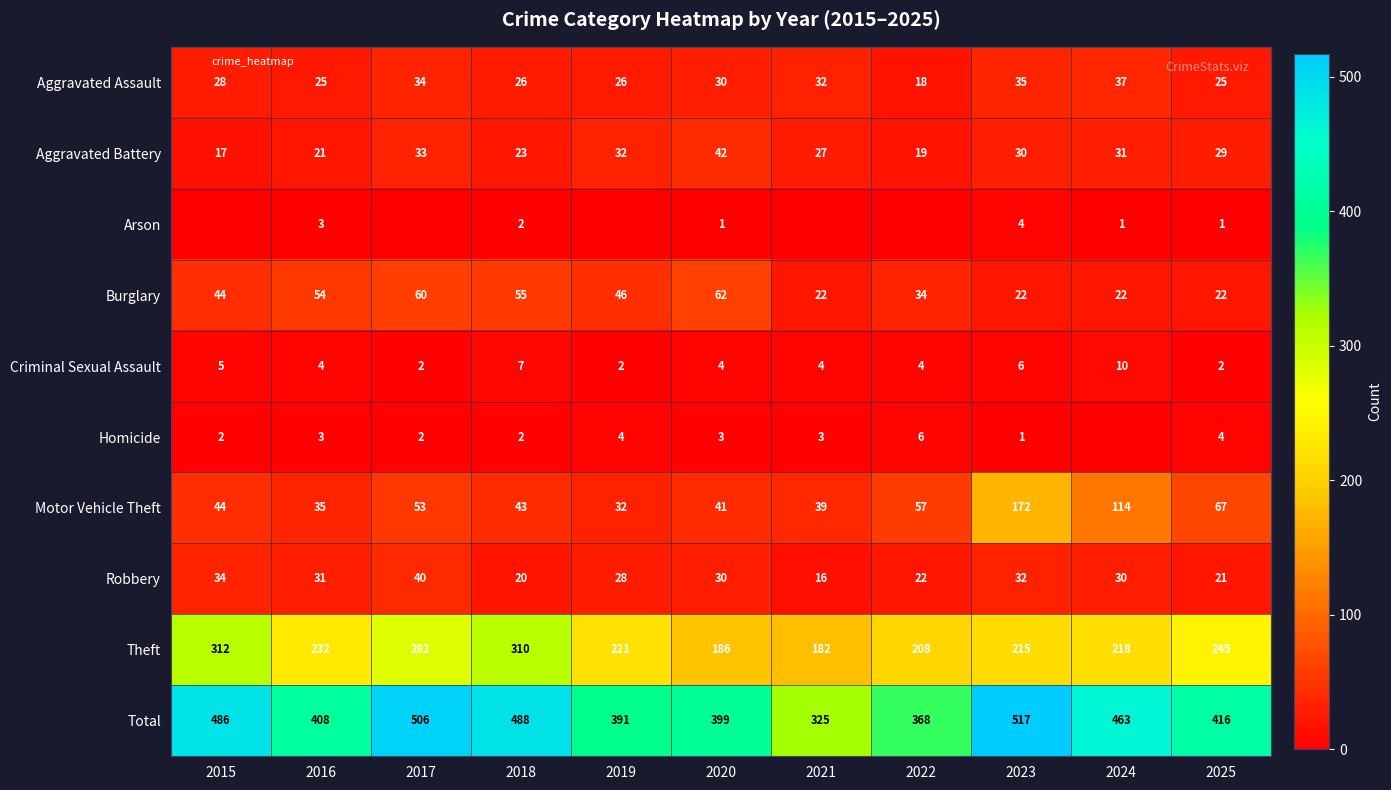

What is the difference between the maximum and minimum values in the Aggravated Battery series?

25